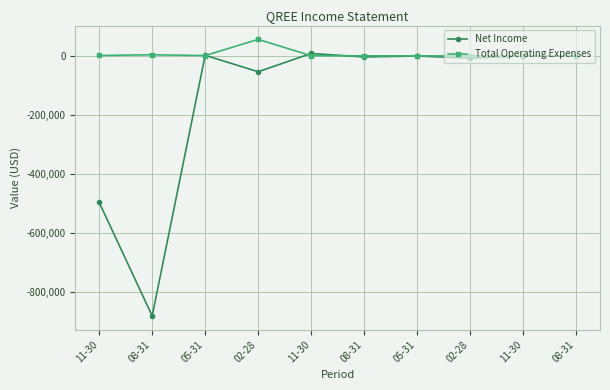

How many lines are shown in the chart?

2